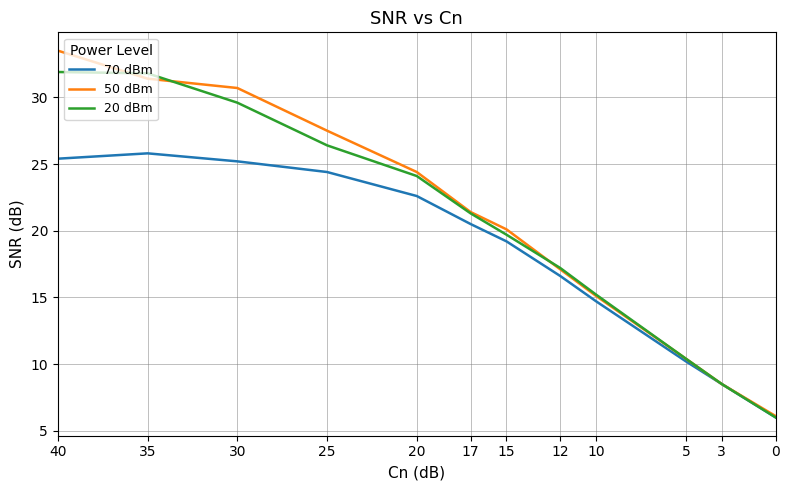

Where is 70 dBm nearest to the value 15?

10